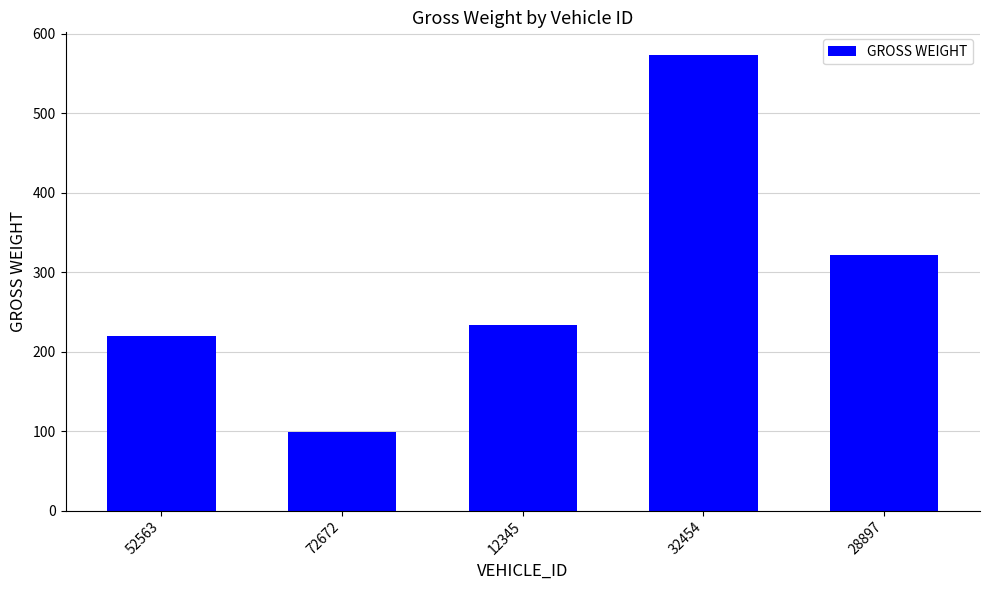

What is the difference between the values at 12345 and 28897?

87